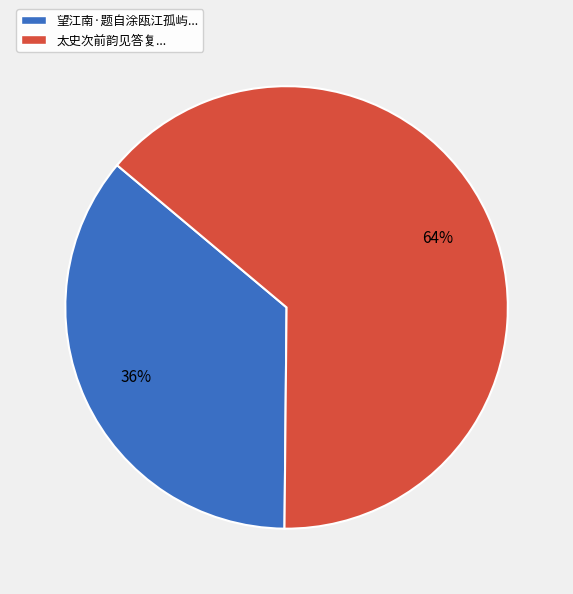

To the nearest percent, what percentage of the pie is 太史次前韵见答复...?

64%